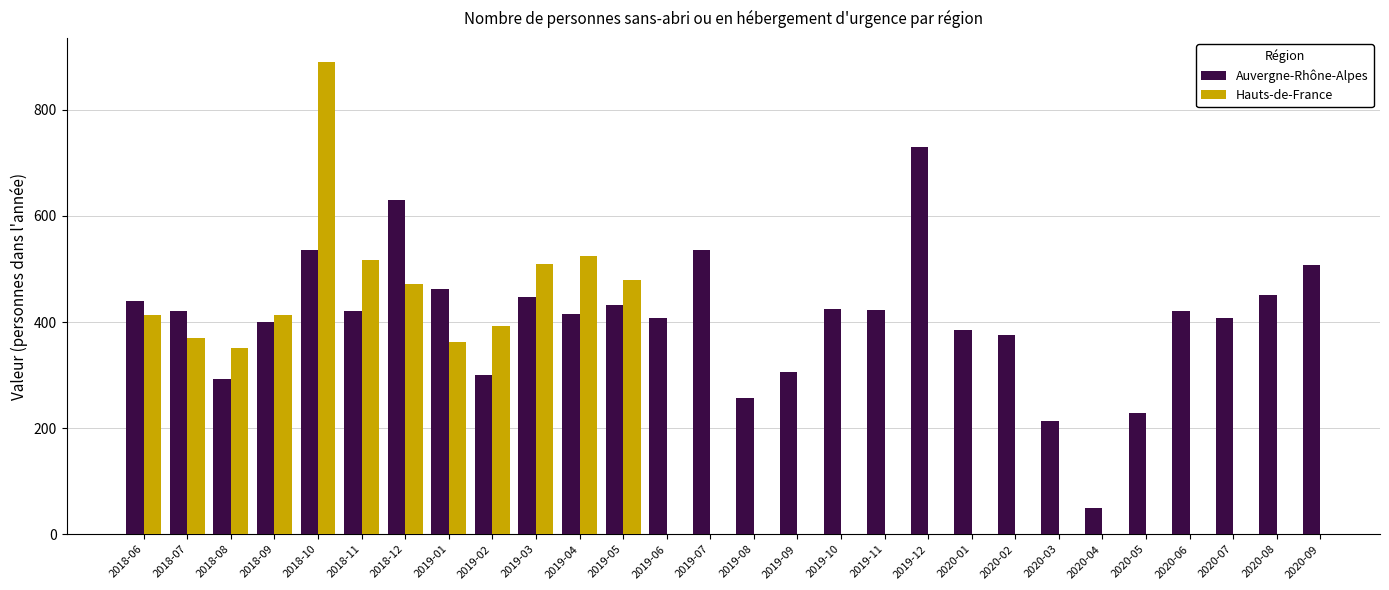

What is the lowest value of the Auvergne-Rhône-Alpes series?

50